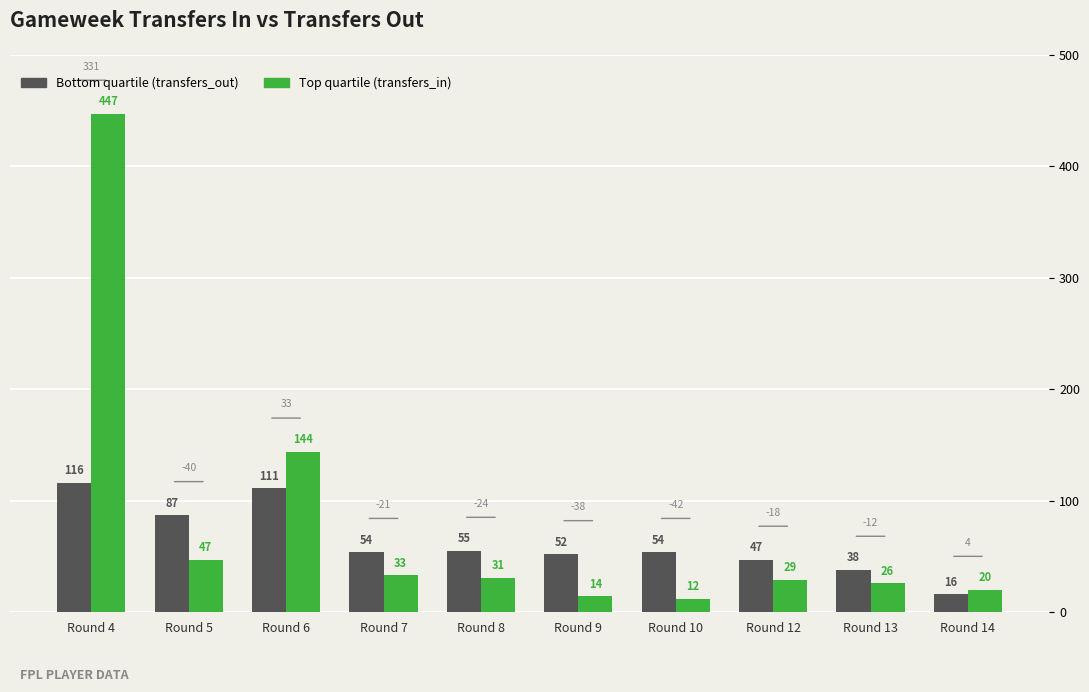

How many data points in Top quartile (transfers_in) are less than 31?

5